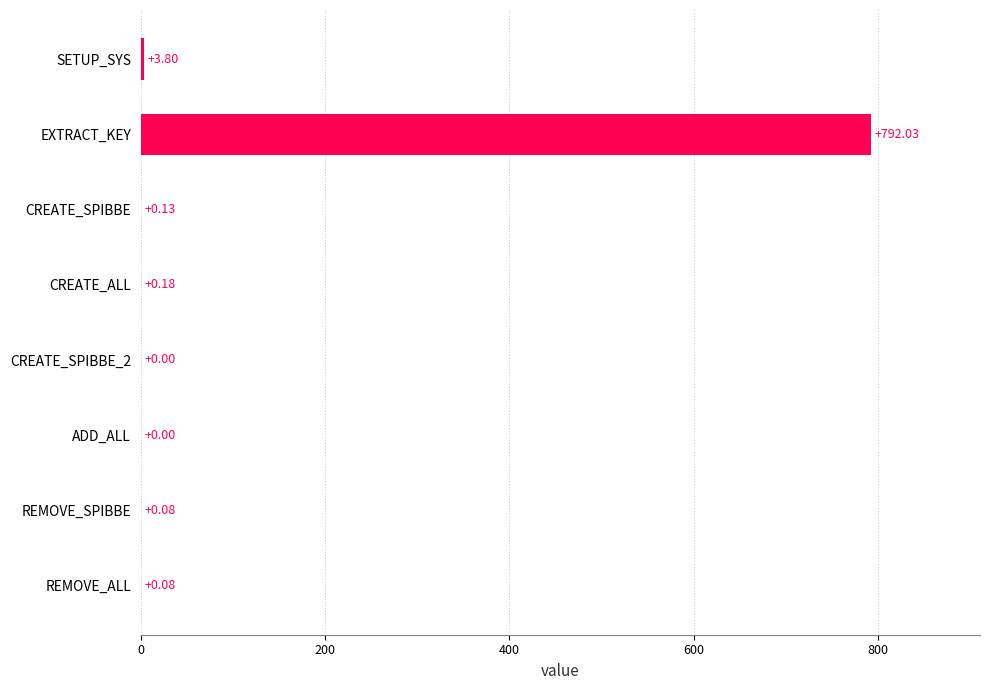

Which has a higher value, SETUP_SYS or REMOVE_ALL?

SETUP_SYS